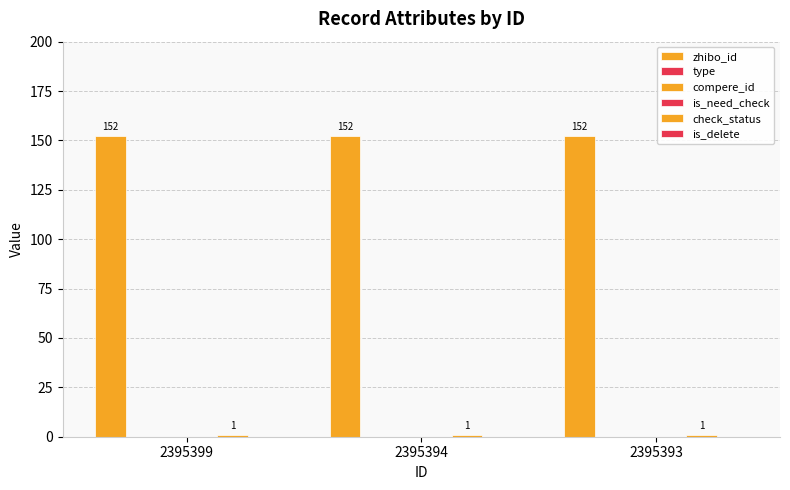

List the labels in order of zhibo_id value, smallest first.

2395399, 2395394, 2395393